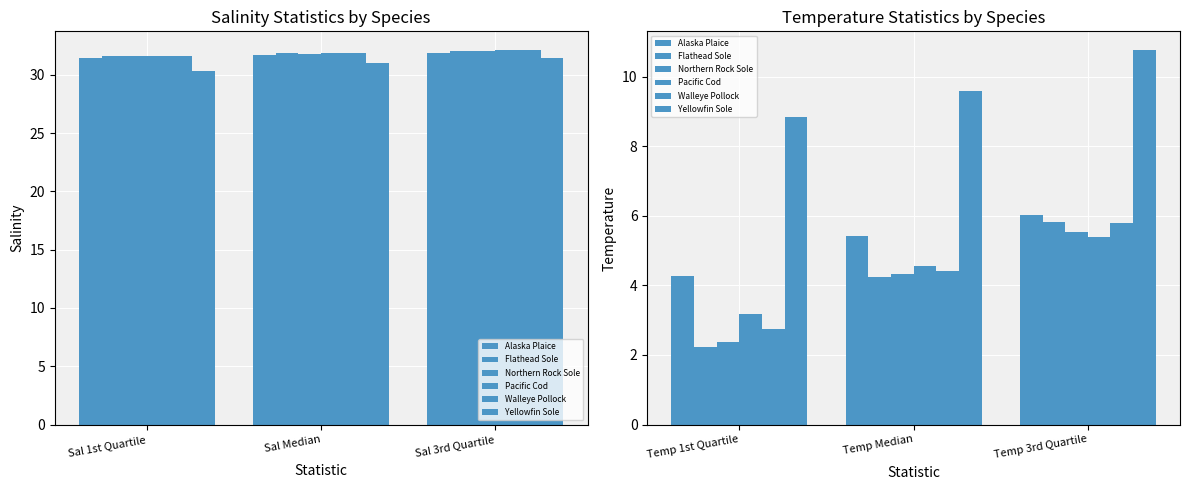

Which series changed the most between Temp Median and Temp 3rd Quartile?

Flathead Sole